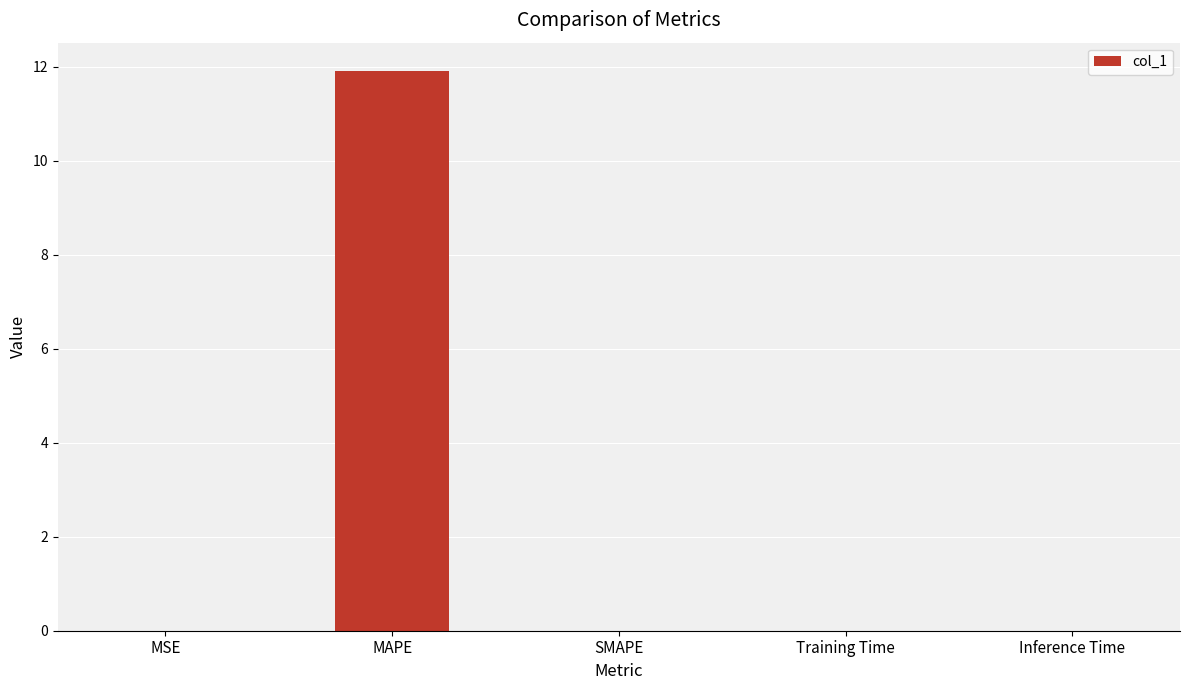

Is it true that the value at MAPE is 11.9?

True